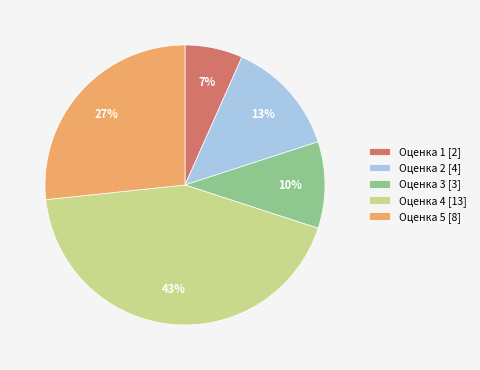

Combined, do Оценка 4 [13] and Оценка 5 [8] account for over 50%?

Yes